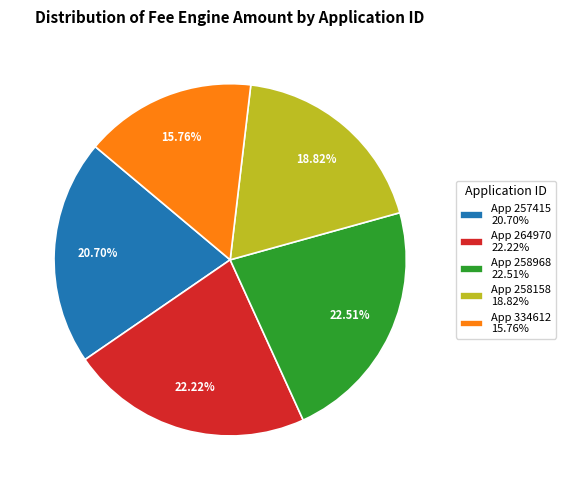

Is there any slice that represents more than half of the pie?

No